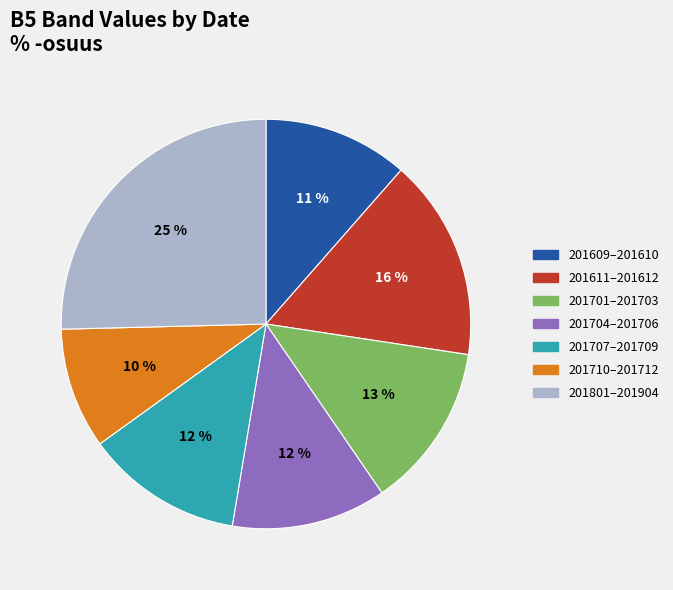

How many segments does this pie chart have?

7